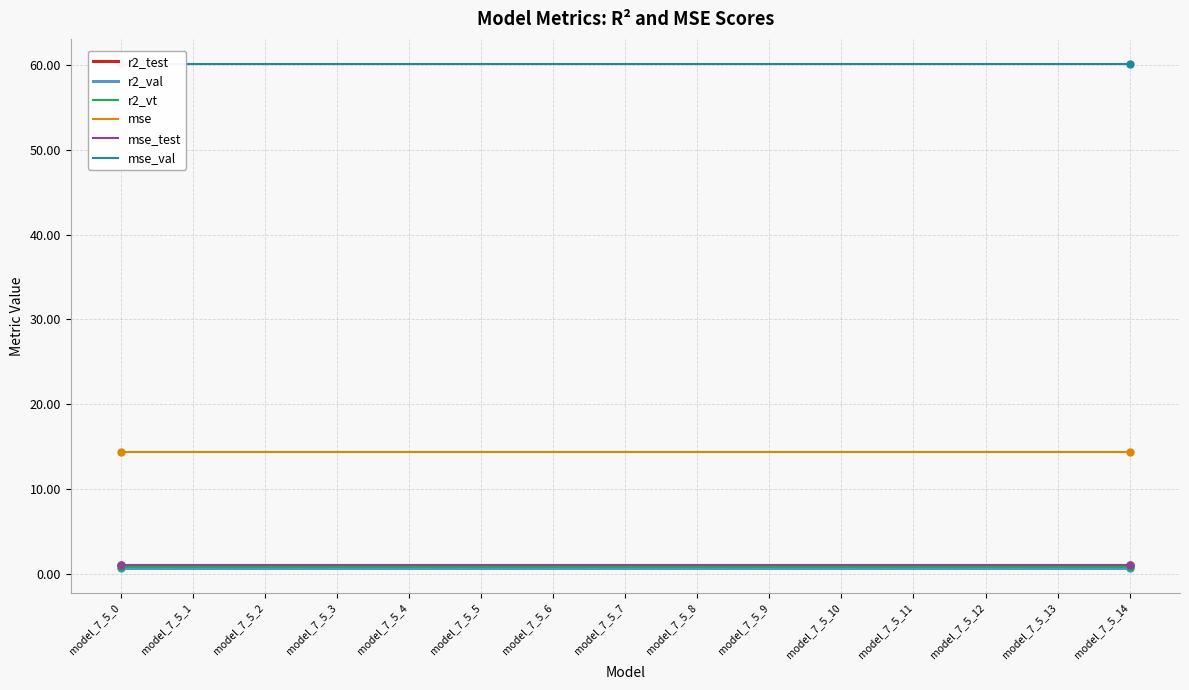

True or false: mse and mse_val cross at least once.

False